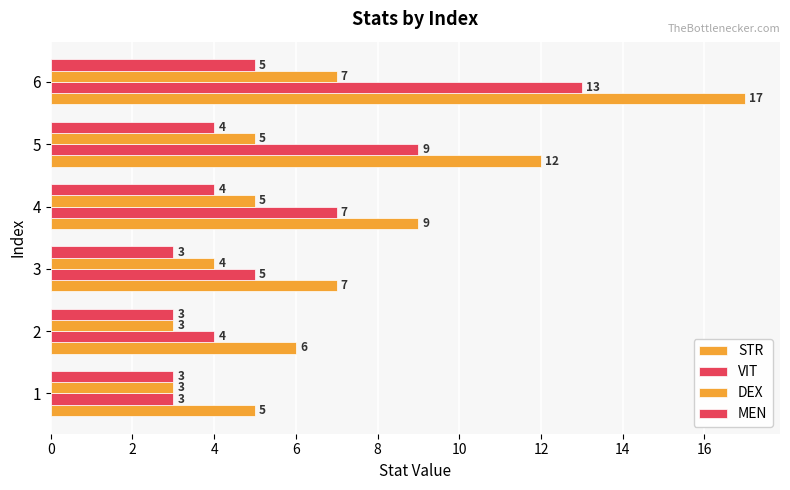

What is the difference between the maximum and second lowest values in the MEN series?

2